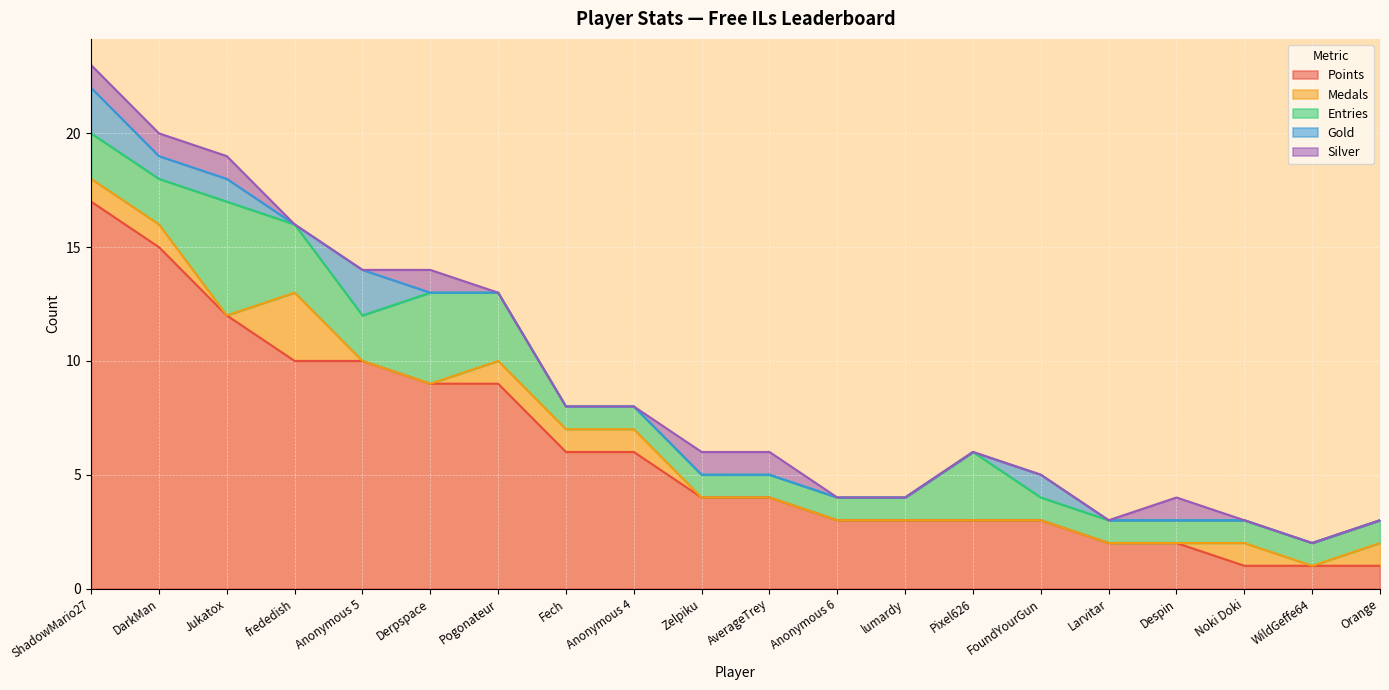

At which label is Gold closest to 1?

DarkMan